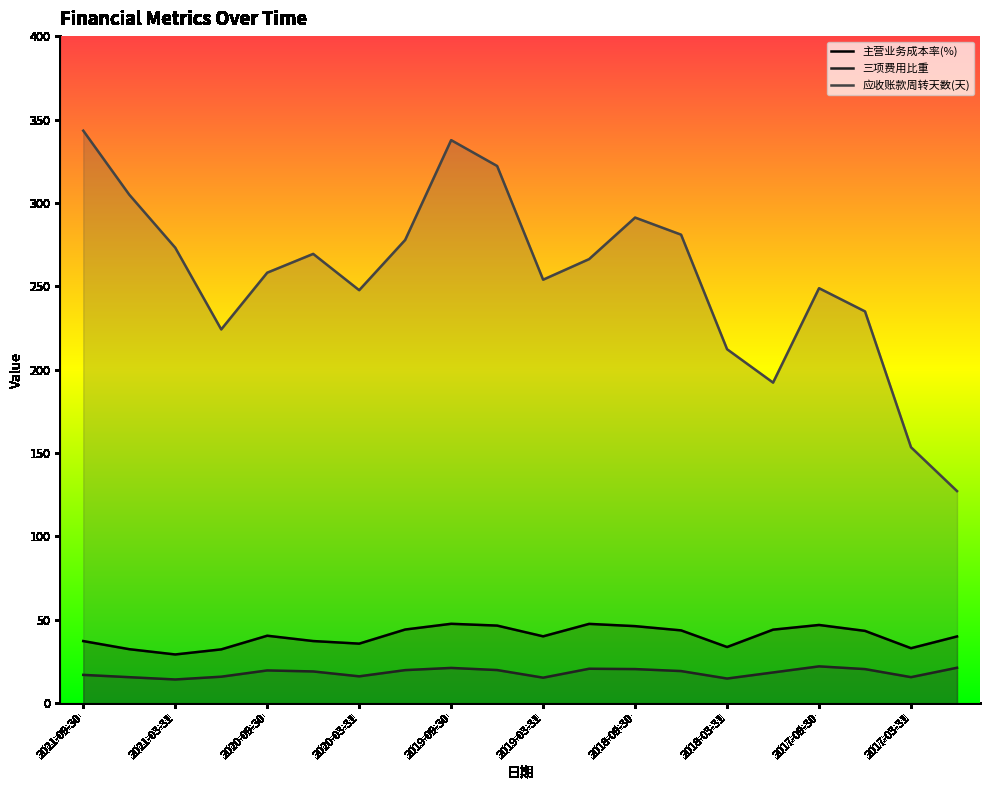

At which label is 主营业务成本率(%) closest to 38?

2020-06-30